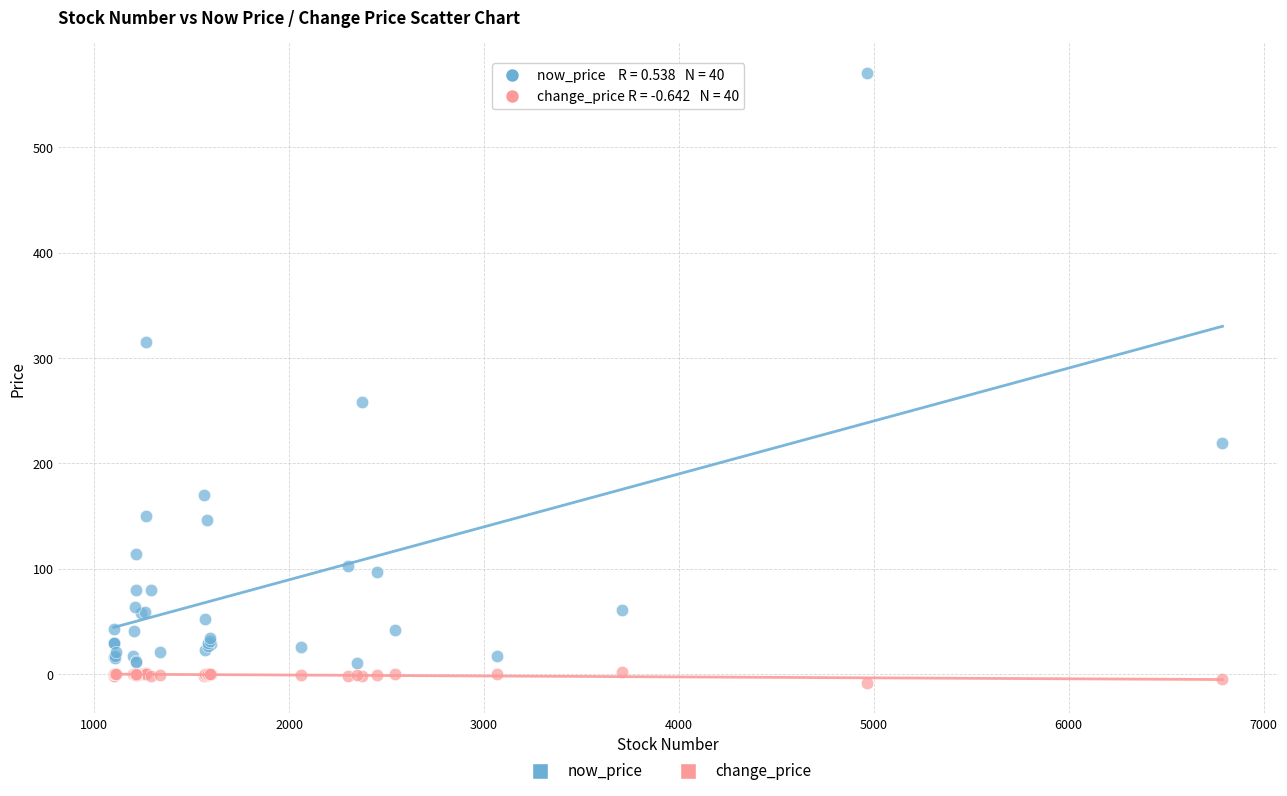

Which series reaches the minimum Y coordinate?

change_price